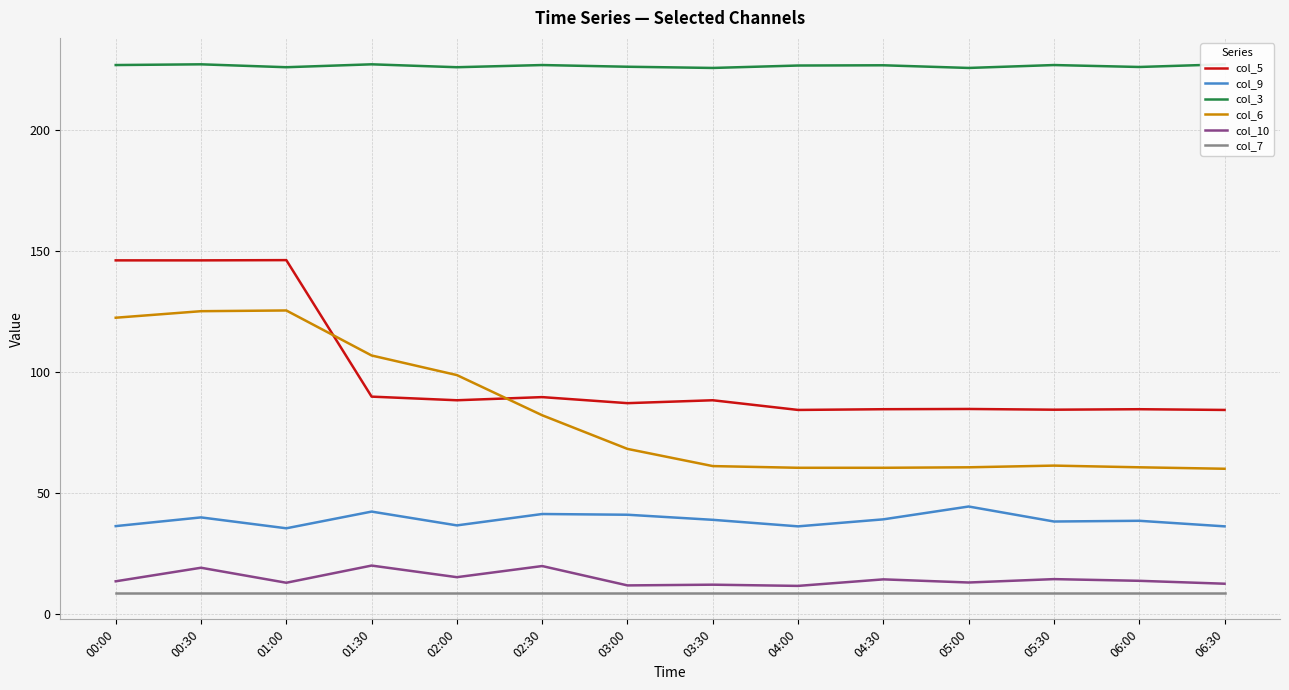

What is the difference between the second highest and second lowest values in the col_10 series?

8.0